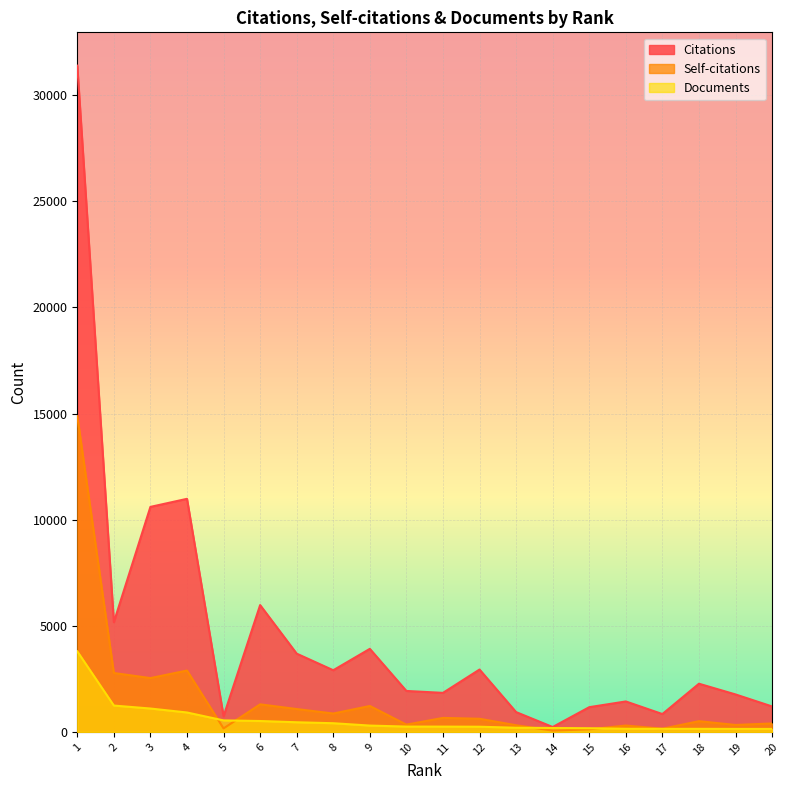

What is the total value across all series at 17?

1134